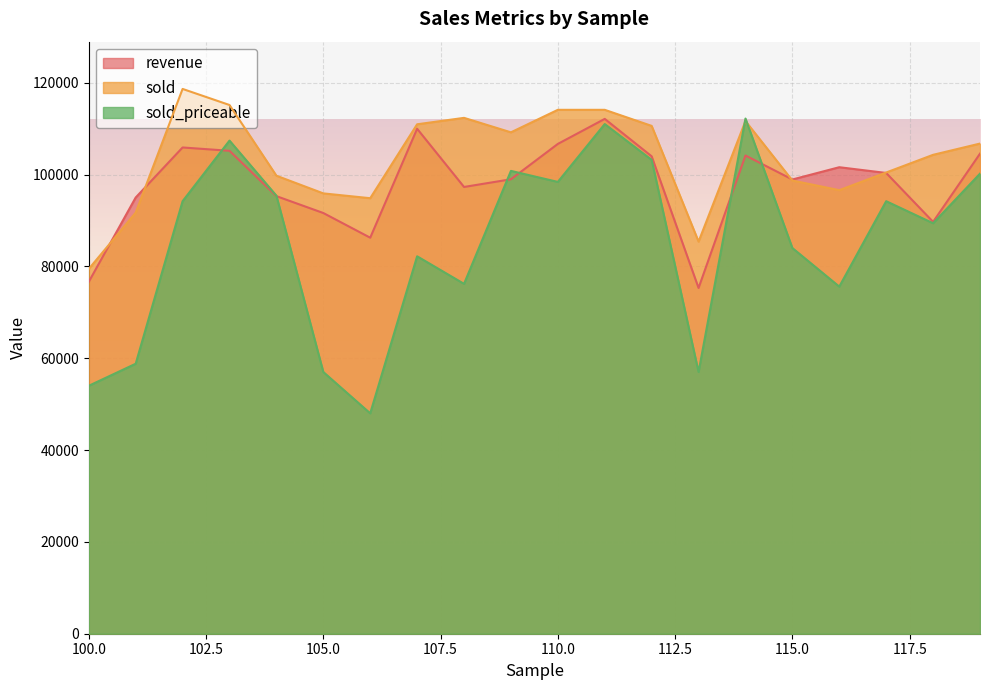

What is the total value across all series at 111?

337225